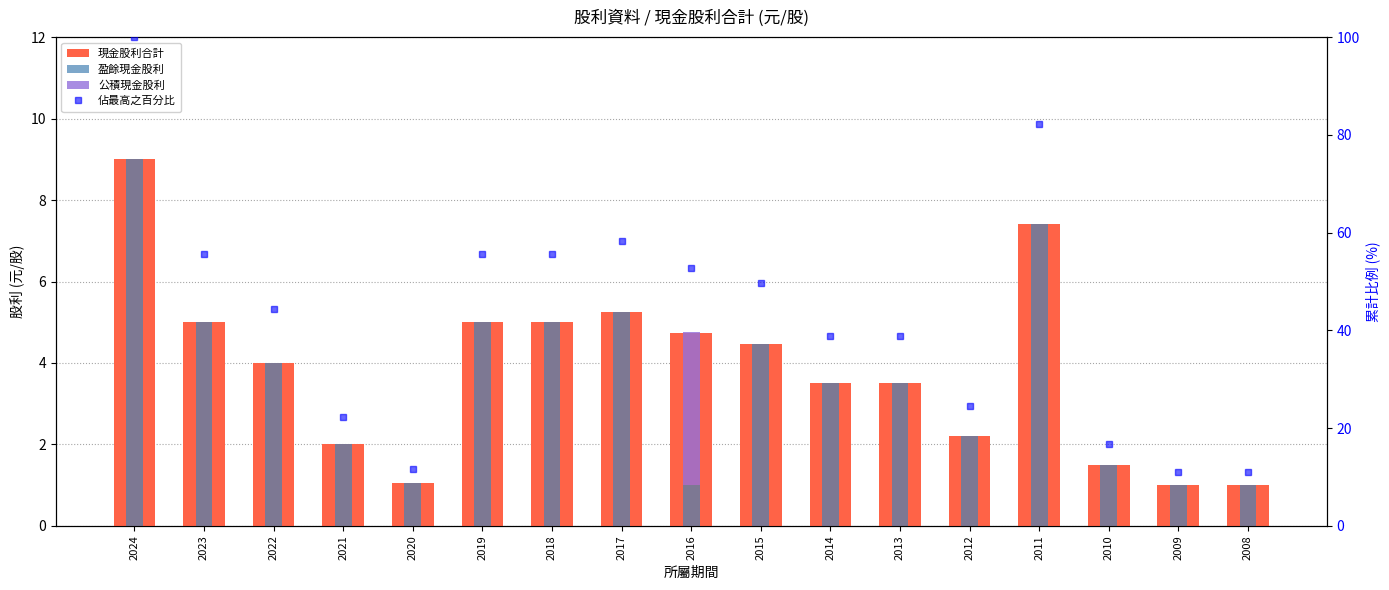

At which label is 盈餘現金股利 closest to 5?

2023